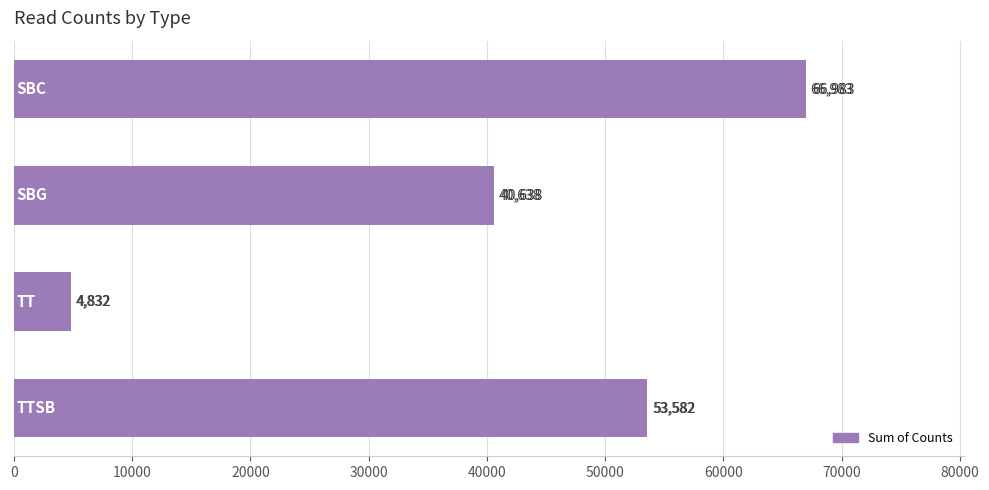

What is the maximum value shown in the chart?

66983